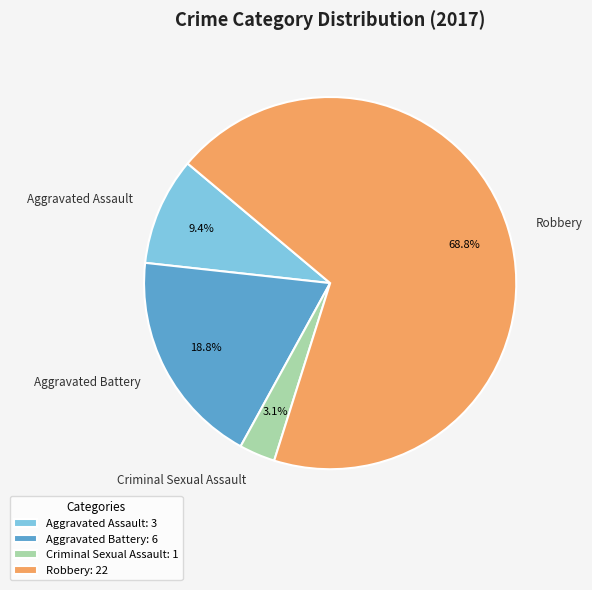

Is the sum of Criminal Sexual Assault and Robbery greater than half?

Yes